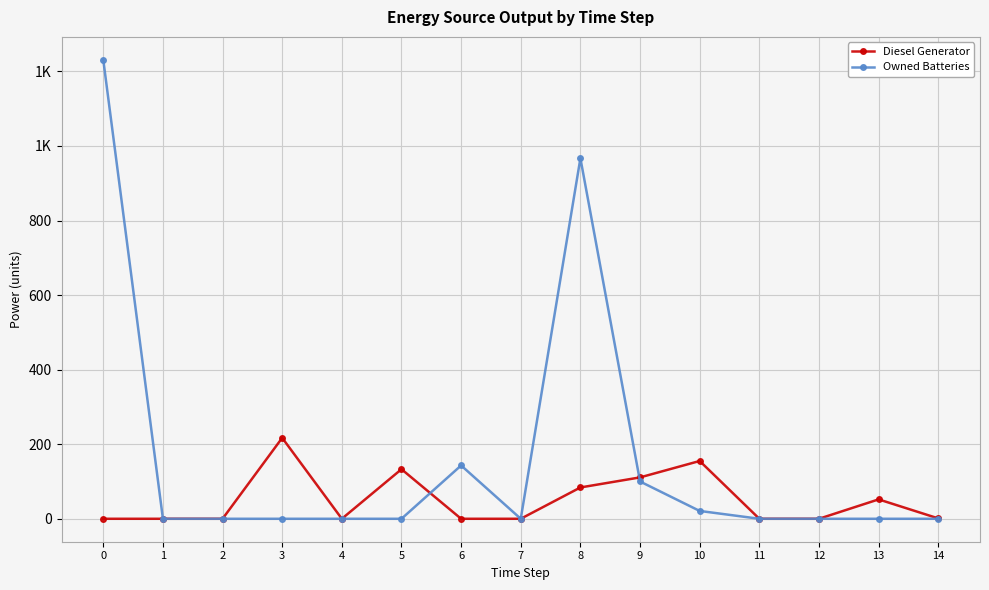

The value of Owned Batteries at 2 is 0. True or false?

True